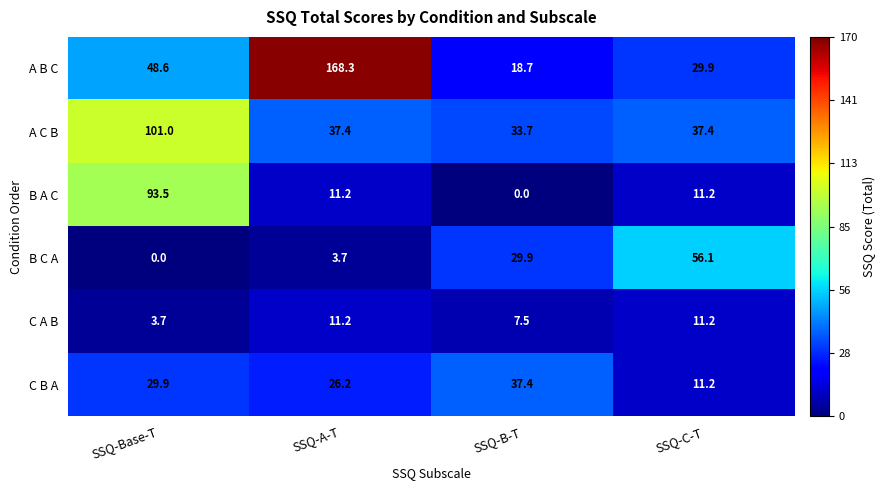

At which label does C A B first exceed 11?

SSQ-A-T